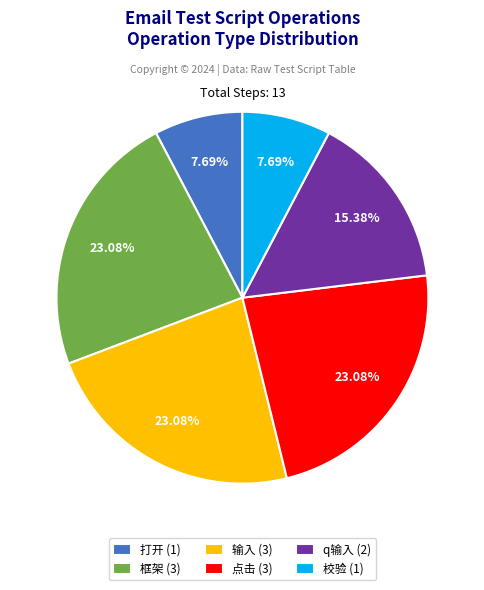

Is there a majority slice in this chart?

No